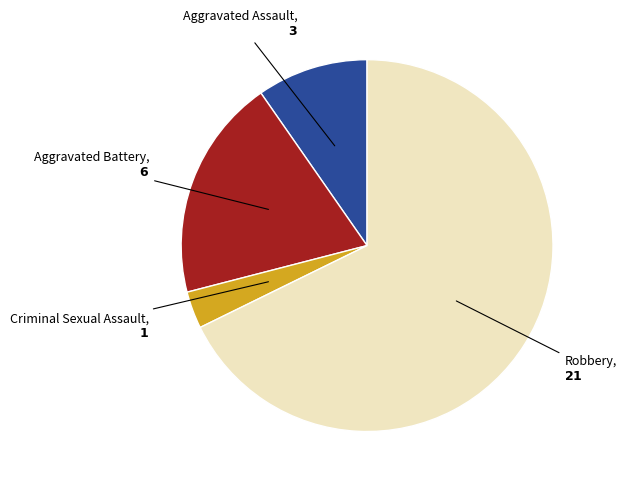

Which category has the smallest portion of the pie?

Criminal Sexual Assault